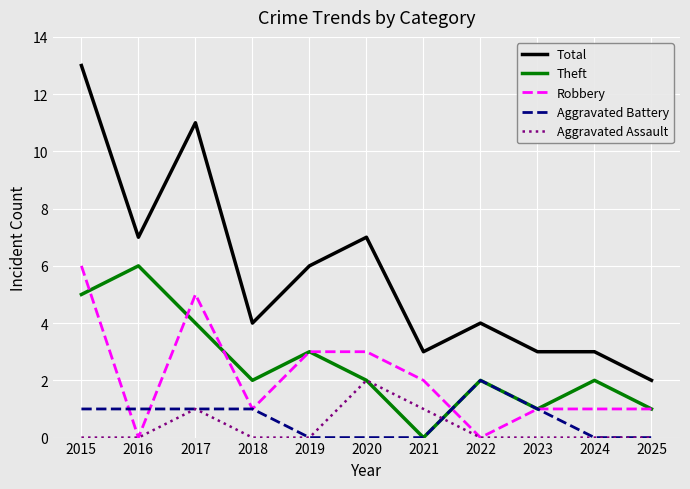

At which category is the sum across all series the highest?

2015